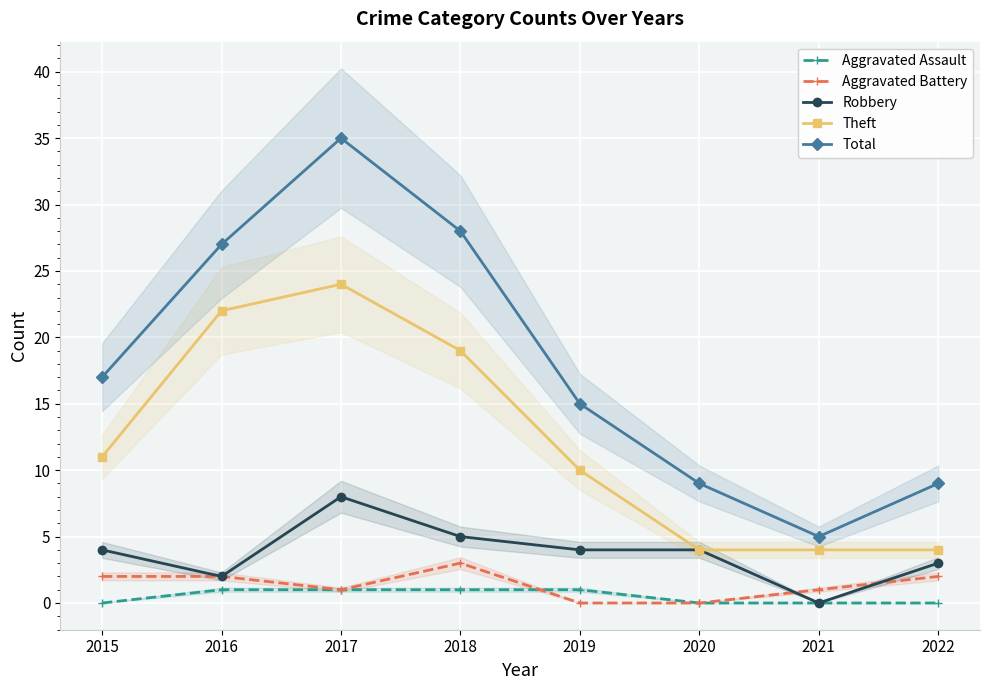

Is the value of Aggravated Assault at 2021 greater than the value of Aggravated Battery at 2018?

No